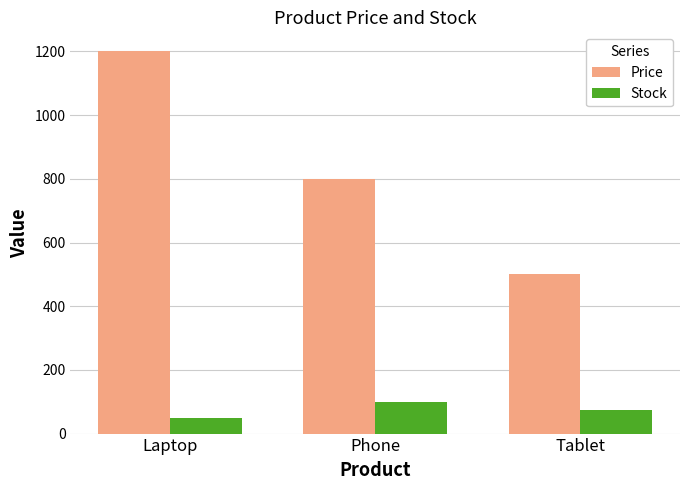

How many bars are there in total?

6